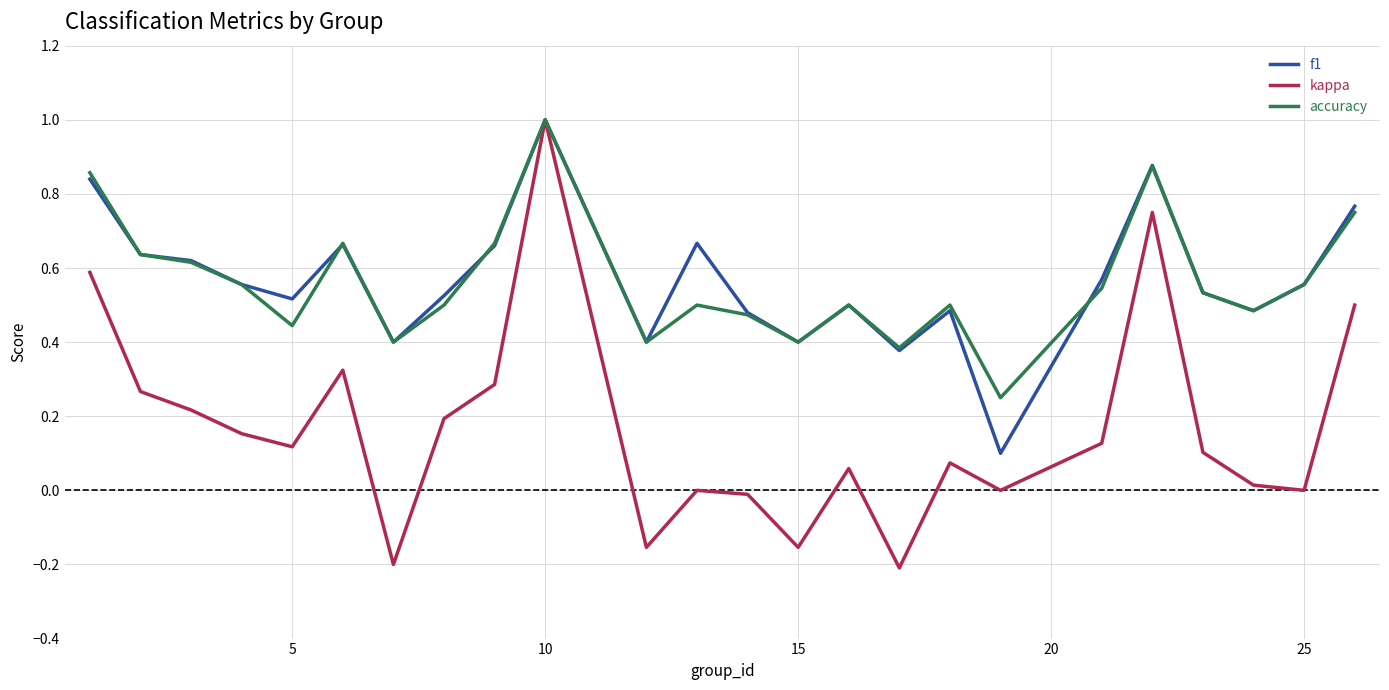

Which series has the widest spread of values?

kappa